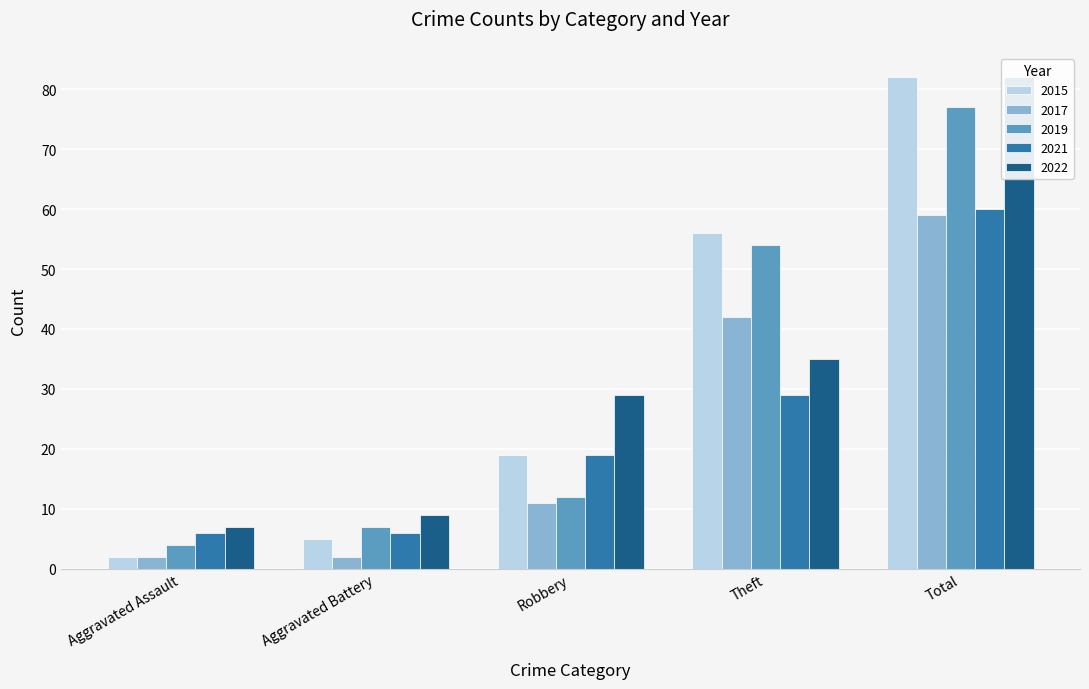

The value of 2022 at Total is 43. True or false?

False